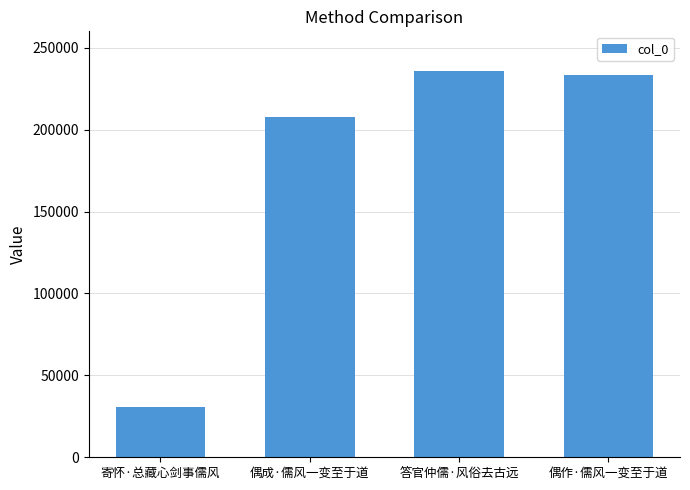

How many series are shown in this chart?

1